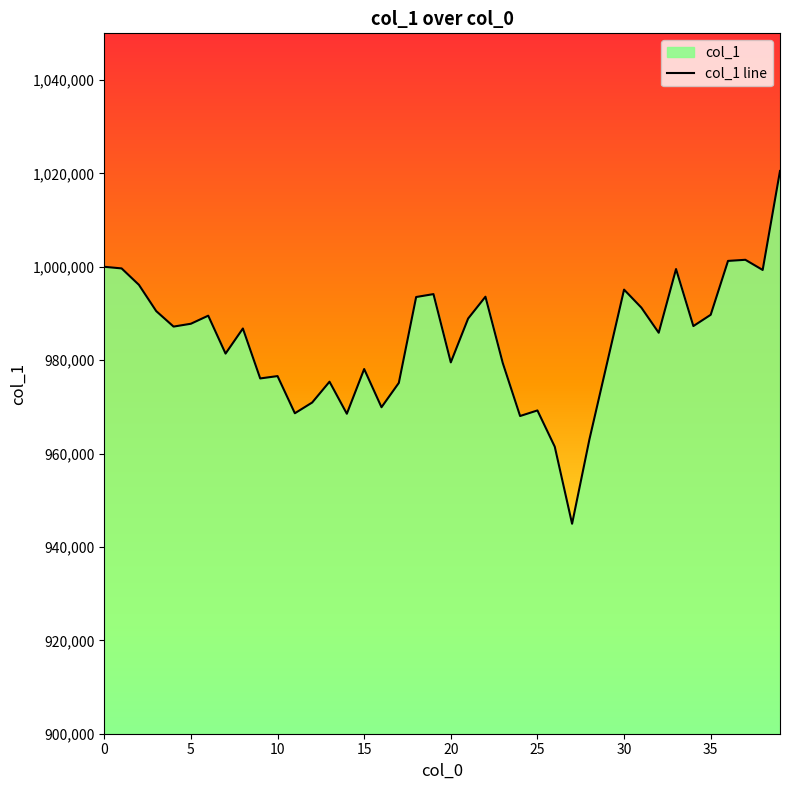

How many data points are less than 987193?

20